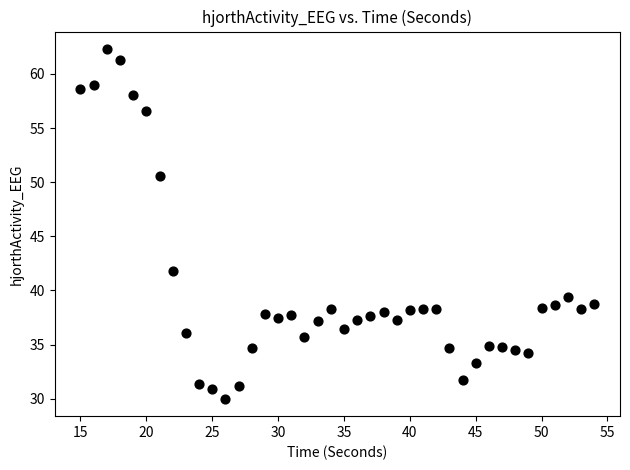

What is the range of X values (max minus min)?

39.0